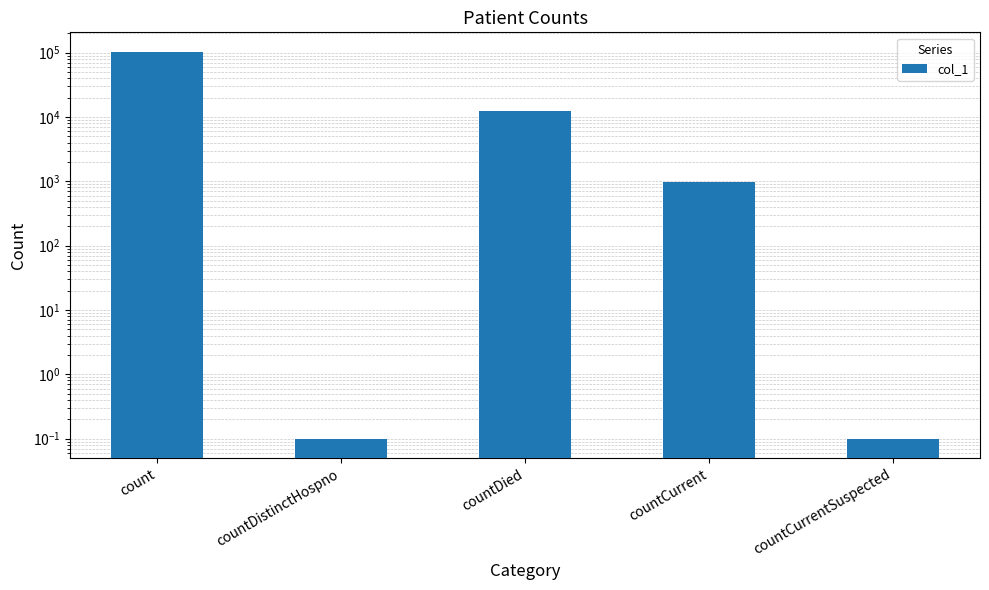

Does the chart contain any negative values?

No